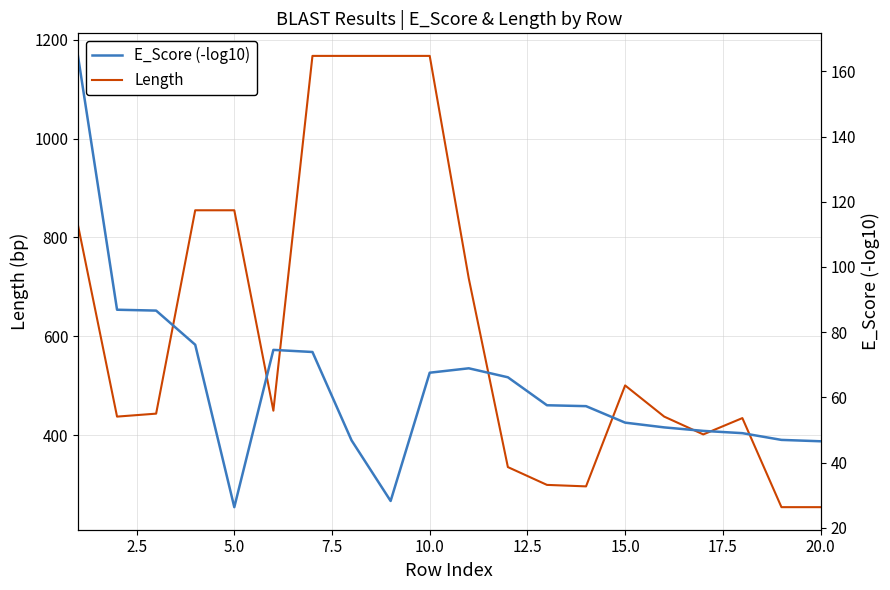

Count the number of categories in the chart.

20